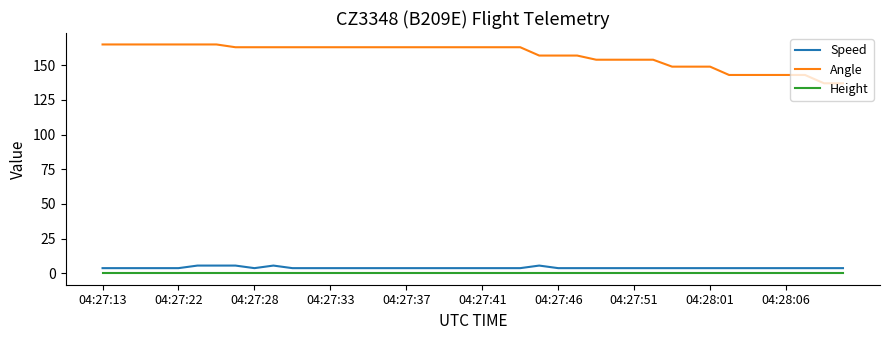

Which series has the largest range (max minus min)?

Angle